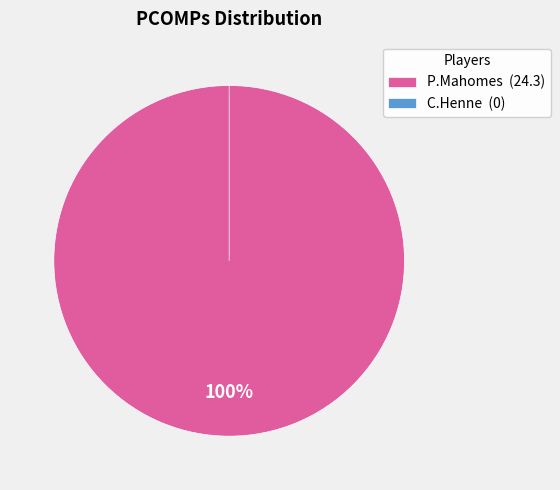

Which slice is the smallest?

C.Henne